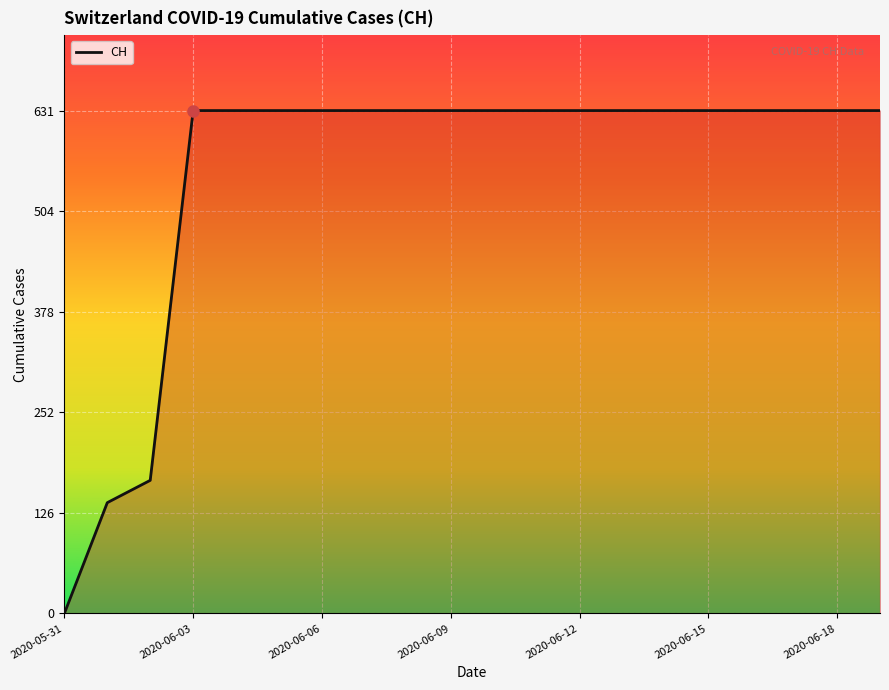

What is the greatest value displayed?

631